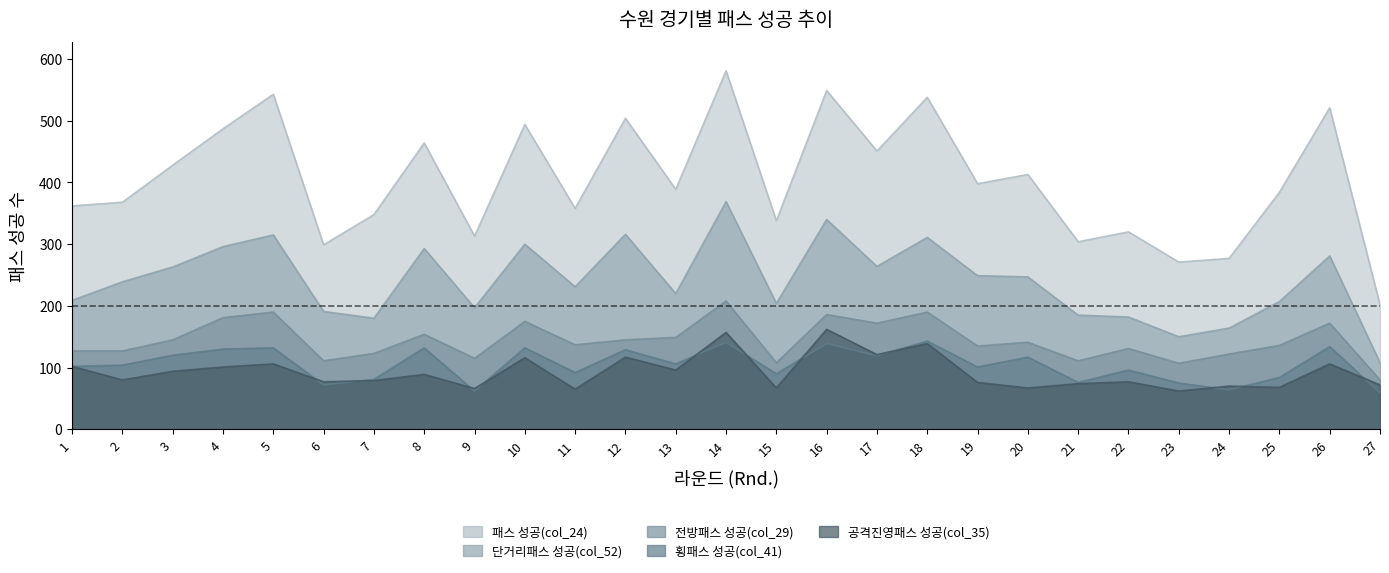

True or false: 전방패스 성공(col_29) and 단거리패스 성공(col_52) intersect in this chart.

False